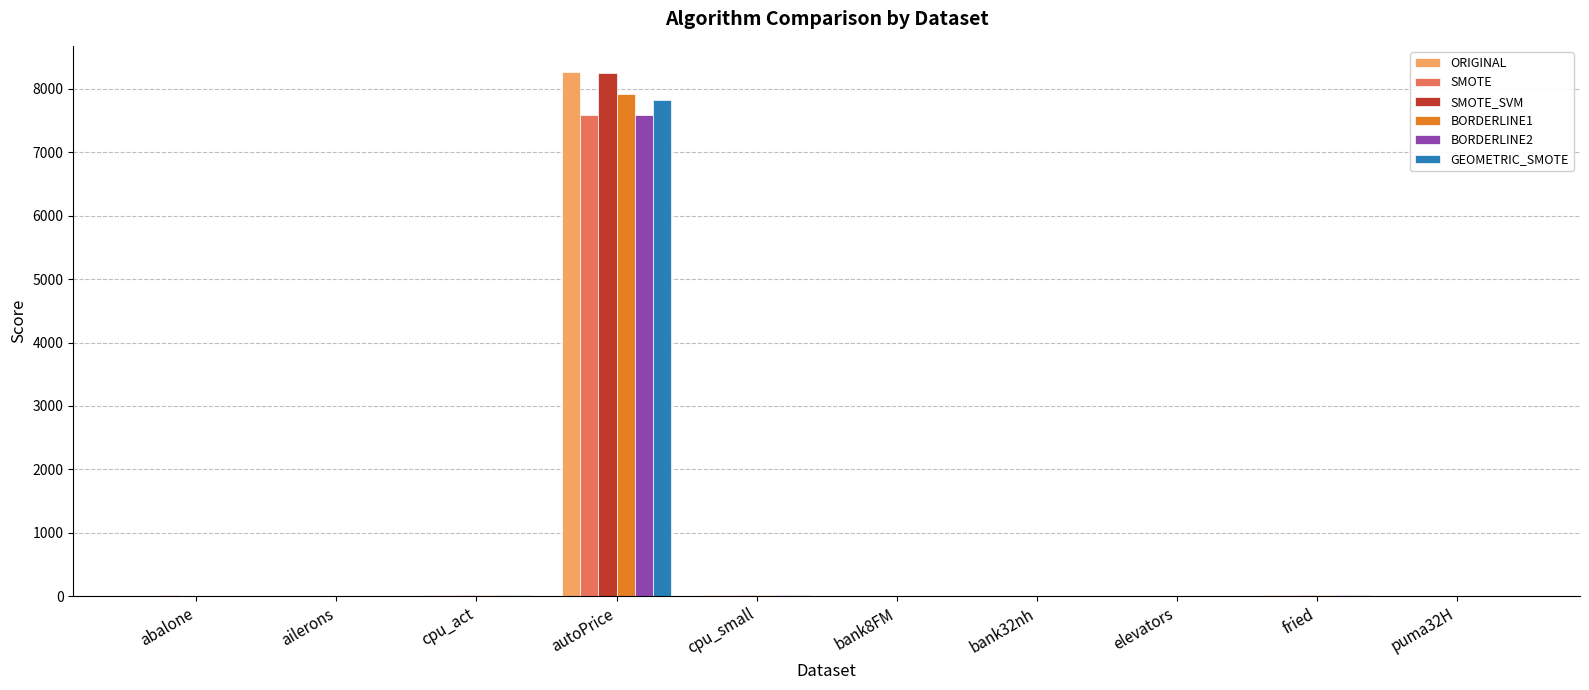

At which category is the sum across all series the highest?

autoPrice